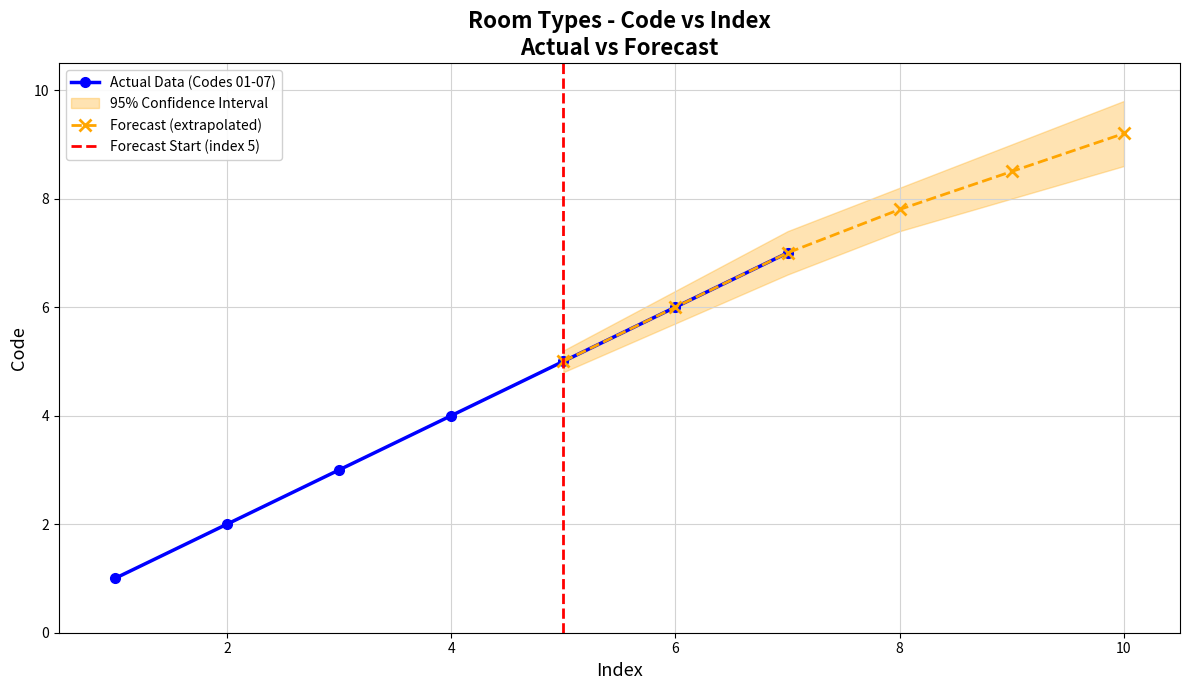

What is the value of the 1st point from the left?

1